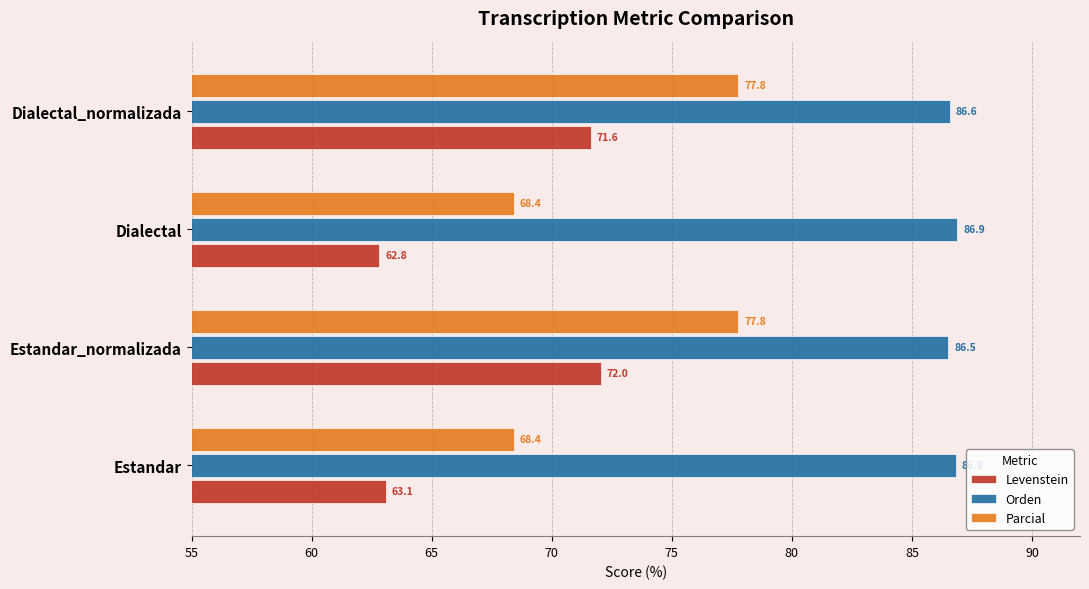

The Orden series shows 86.9 at Dialectal. True or false?

True